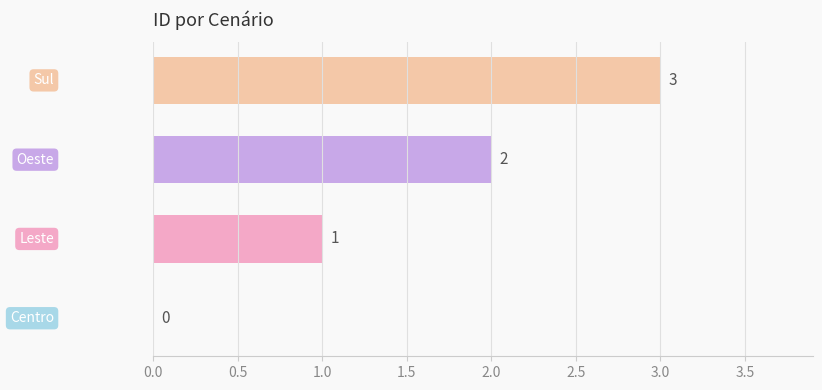

What is the sum of all values?

6